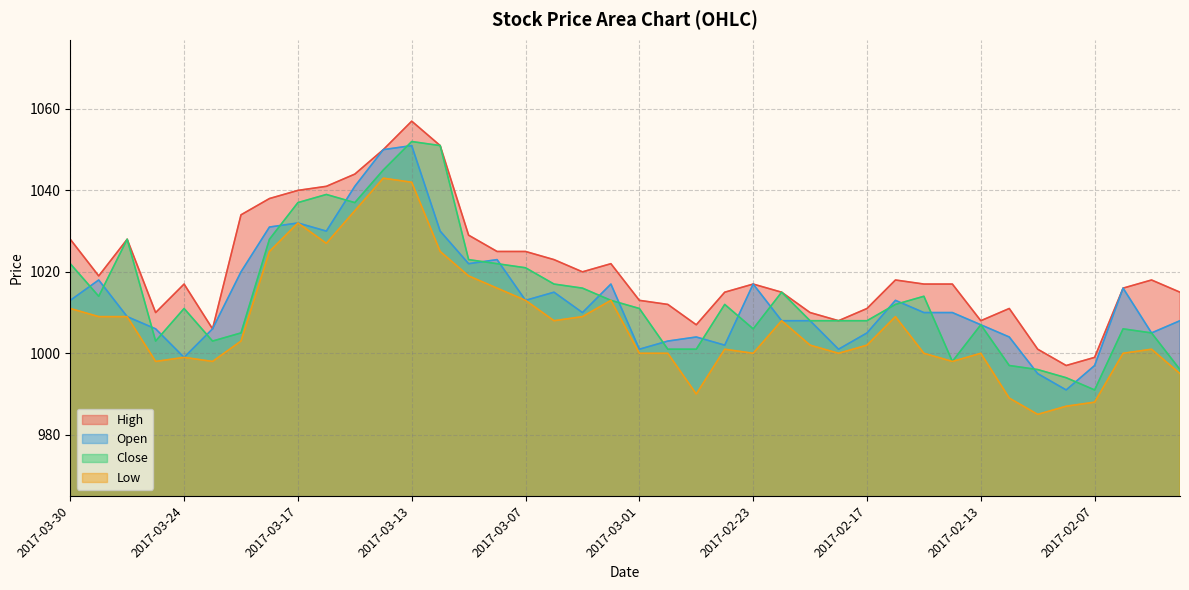

Reading left to right, list all the values displayed in this chart.

High: 2017-03-30=1028	2017-03-29=1019	2017-03-28=1028	2017-03-27=1010	2017-03-24=1017	2017-03-23=1006	2017-03-22=1034	2017-03-21=1038	2017-03-17=1040	2017-03-16=1041	2017-03-15=1044	2017-03-14=1050	2017-03-13=1057	2017-03-10=1051	2017-03-09=1029	2017-03-08=1025	2017-03-07=1025	2017-03-06=1023	2017-03-03=1020	2017-03-02=1022	2017-03-01=1013	2017-02-28=1012	2017-02-27=1007	2017-02-24=1015	2017-02-23=1017	2017-02-22=1015	2017-02-21=1010	2017-02-20=1008	2017-02-17=1011	2017-02-16=1018	2017-02-15=1017	2017-02-14=1017	2017-02-13=1008	2017-02-10=1011	2017-02-09=1001	2017-02-08=997	2017-02-07=999	2017-02-06=1016	2017-02-03=1018	2017-02-02=1015
Open: 2017-03-30=1013	2017-03-29=1018	2017-03-28=1009	2017-03-27=1006	2017-03-24=999	2017-03-23=1006	2017-03-22=1020	2017-03-21=1031	2017-03-17=1032	2017-03-16=1030	2017-03-15=1041	2017-03-14=1050	2017-03-13=1051	2017-03-10=1030	2017-03-09=1022	2017-03-08=1023	2017-03-07=1013	2017-03-06=1015	2017-03-03=1010	2017-03-02=1017	2017-03-01=1001	2017-02-28=1003	2017-02-27=1004	2017-02-24=1002	2017-02-23=1017	2017-02-22=1008	2017-02-21=1008	2017-02-20=1001	2017-02-17=1005	2017-02-16=1013	2017-02-15=1010	2017-02-14=1010	2017-02-13=1007	2017-02-10=1004	2017-02-09=995	2017-02-08=991	2017-02-07=997	2017-02-06=1016	2017-02-03=1005	2017-02-02=1008
Close: 2017-03-30=1022	2017-03-29=1014	2017-03-28=1028	2017-03-27=1003	2017-03-24=1011	2017-03-23=1003	2017-03-22=1005	2017-03-21=1028	2017-03-17=1037	2017-03-16=1039	2017-03-15=1037	2017-03-14=1045	2017-03-13=1052	2017-03-10=1051	2017-03-09=1023	2017-03-08=1022	2017-03-07=1021	2017-03-06=1017	2017-03-03=1016	2017-03-02=1013	2017-03-01=1011	2017-02-28=1001	2017-02-27=1001	2017-02-24=1012	2017-02-23=1006	2017-02-22=1015	2017-02-21=1008	2017-02-20=1008	2017-02-17=1008	2017-02-16=1012	2017-02-15=1014	2017-02-14=998	2017-02-13=1007	2017-02-10=997	2017-02-09=996	2017-02-08=994	2017-02-07=991	2017-02-06=1006	2017-02-03=1005	2017-02-02=996
Low: 2017-03-30=1011	2017-03-29=1009	2017-03-28=1009	2017-03-27=998	2017-03-24=999	2017-03-23=998	2017-03-22=1003	2017-03-21=1025	2017-03-17=1032	2017-03-16=1027	2017-03-15=1035	2017-03-14=1043	2017-03-13=1042	2017-03-10=1025	2017-03-09=1019	2017-03-08=1016	2017-03-07=1013	2017-03-06=1008	2017-03-03=1009	2017-03-02=1013	2017-03-01=1000	2017-02-28=1000	2017-02-27=990	2017-02-24=1001	2017-02-23=1000	2017-02-22=1008	2017-02-21=1002	2017-02-20=1000	2017-02-17=1002	2017-02-16=1009	2017-02-15=1000	2017-02-14=998	2017-02-13=1000	2017-02-10=989	2017-02-09=985	2017-02-08=987	2017-02-07=988	2017-02-06=1000	2017-02-03=1001	2017-02-02=995